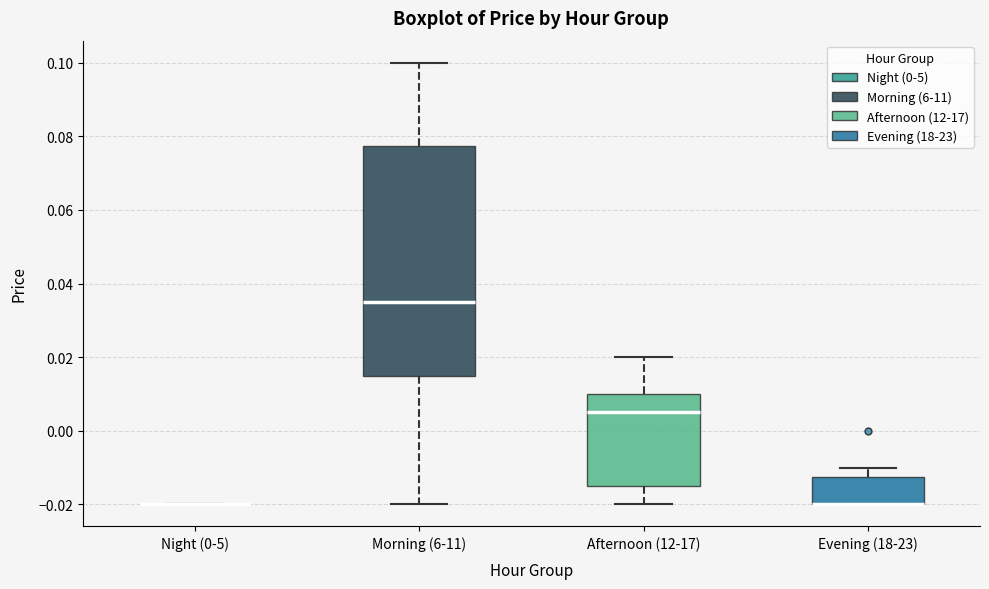

Reading left to right, read every box against the y-axis: the position of its median line, the range the box covers, and the ends of its whiskers. The values are not printed on the chart, so give them approximately, as read against the axis.

Night (0-5): box collapsed to a line at -0.020, whiskers -0.020 to -0.020
Morning (6-11): median 0.036, box 0.016 to 0.078, whiskers -0.020 to 0.100
Afternoon (12-17): median 0.006, box -0.014 to 0.010, whiskers -0.020 to 0.020
Evening (18-23): median -0.020 (drawn on the box's lower edge), box -0.020 to -0.012, whiskers -0.020 to -0.010